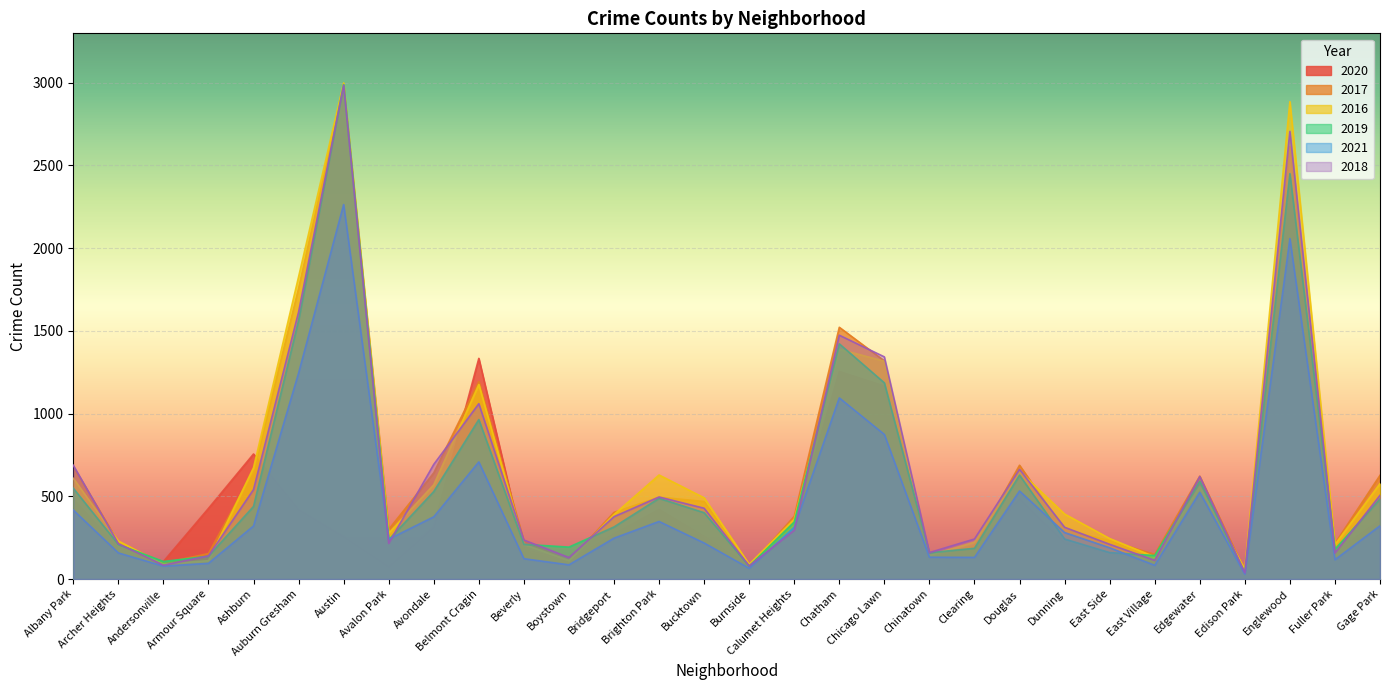

What is the label of the 22nd point from the left?

Douglas